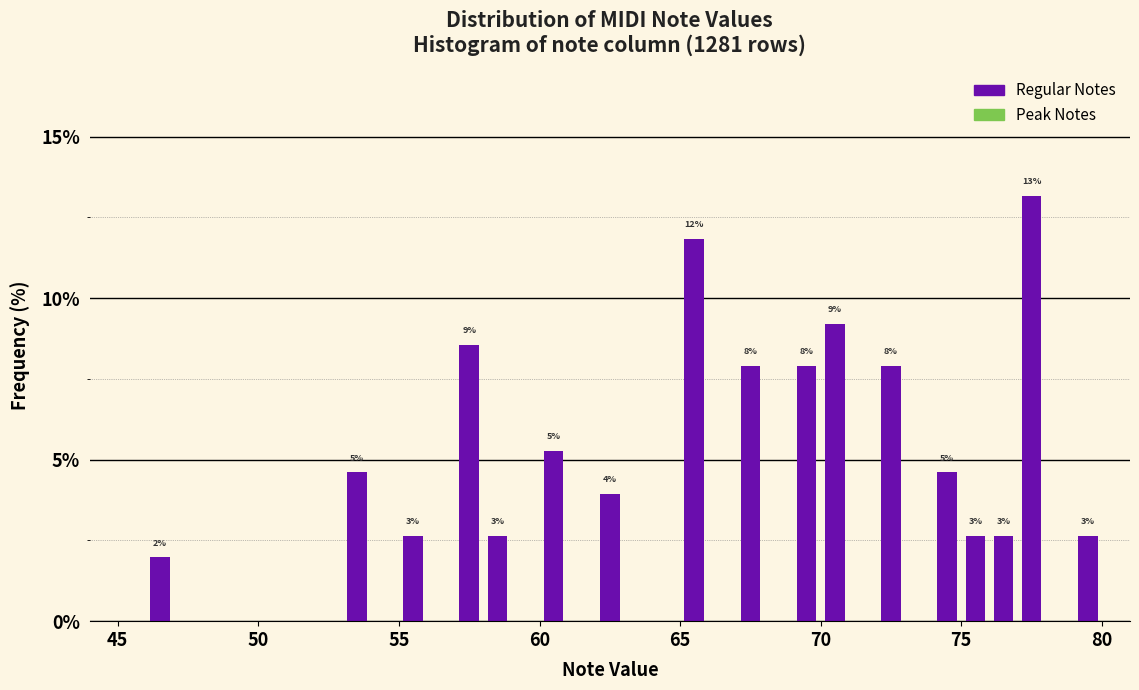

Around what value on the x-axis is the tallest bar? Give the approximate position of its centre, as read against the axis.

77.5